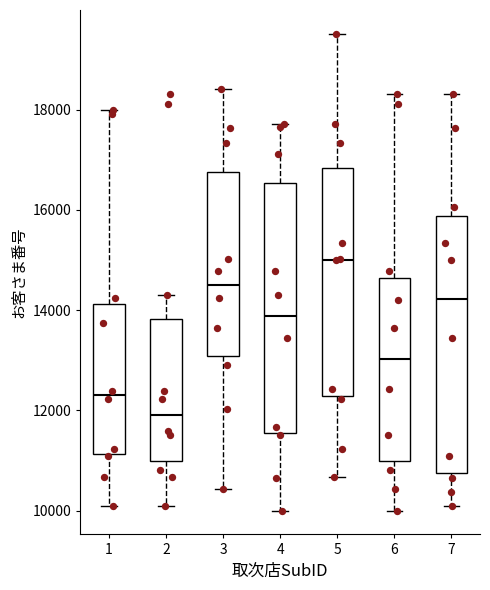

Where does the median line of the box at x = 4 sit on the y-axis? The values are not printed on the chart, so give them approximately, as read against the axis.

13800